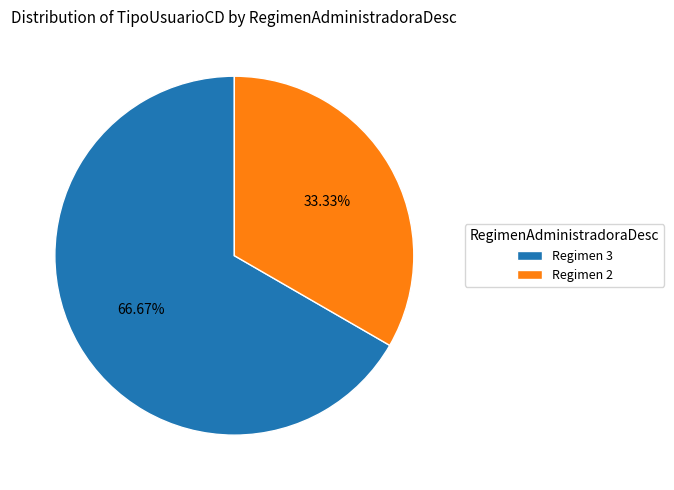

Which slice represents more than half of the pie?

Regimen 3